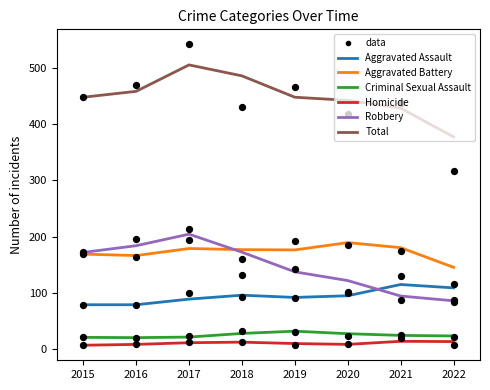

Which series has the widest spread of Y values?

Total